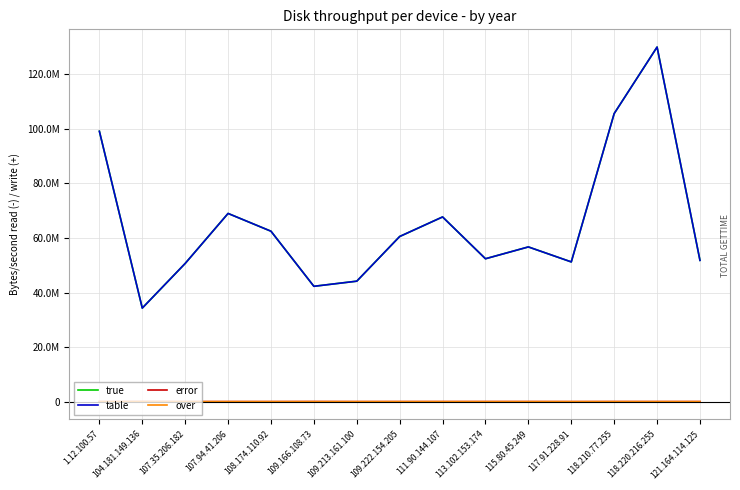

Rank the categories by over value from highest to lowest.

108.174.110.92, 109.222.154.205, 107.35.206.182, 1.12.100.57, 109.213.161.100, 107.94.41.206, 118.220.216.255, 115.80.45.249, 113.102.153.174, 104.181.149.136, 118.210.77.255, 109.166.108.73, 111.90.144.107, 117.91.228.91, 121.164.114.125